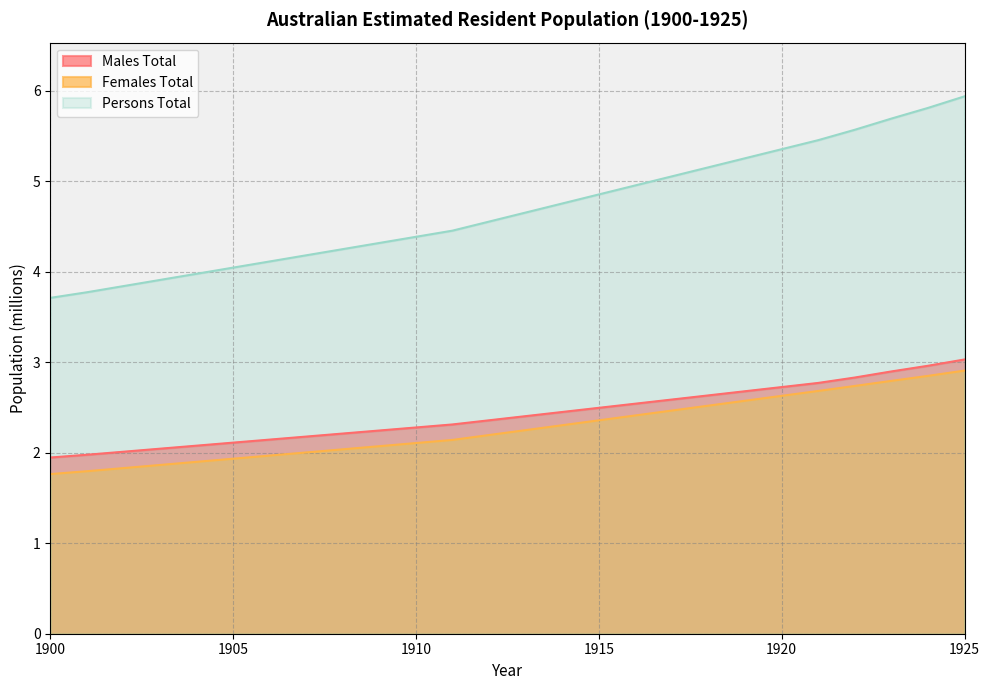

True or false: Females Total has a value of 2.7 at 1905.

False